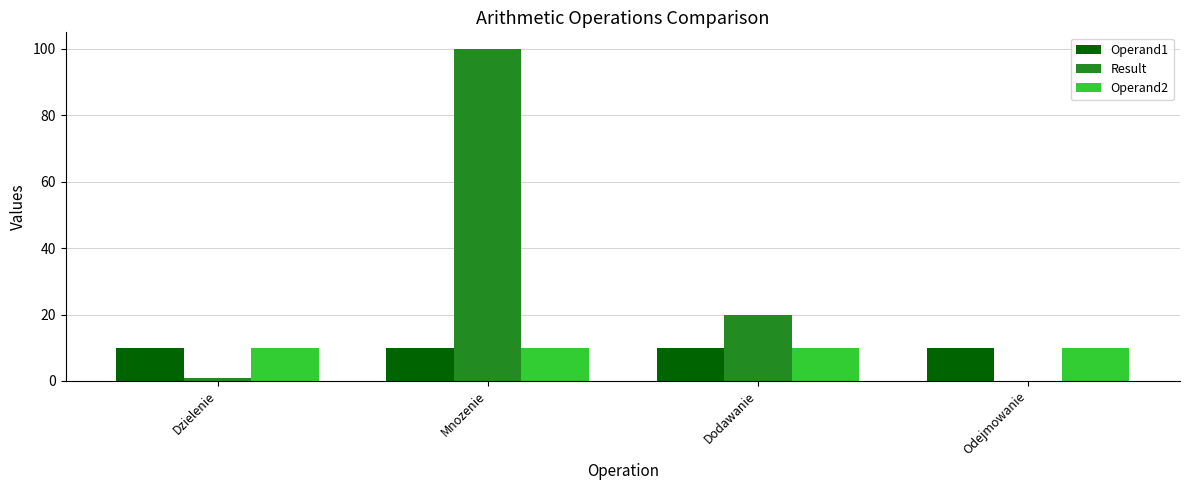

At which label does Result reach its peak?

Mnozenie